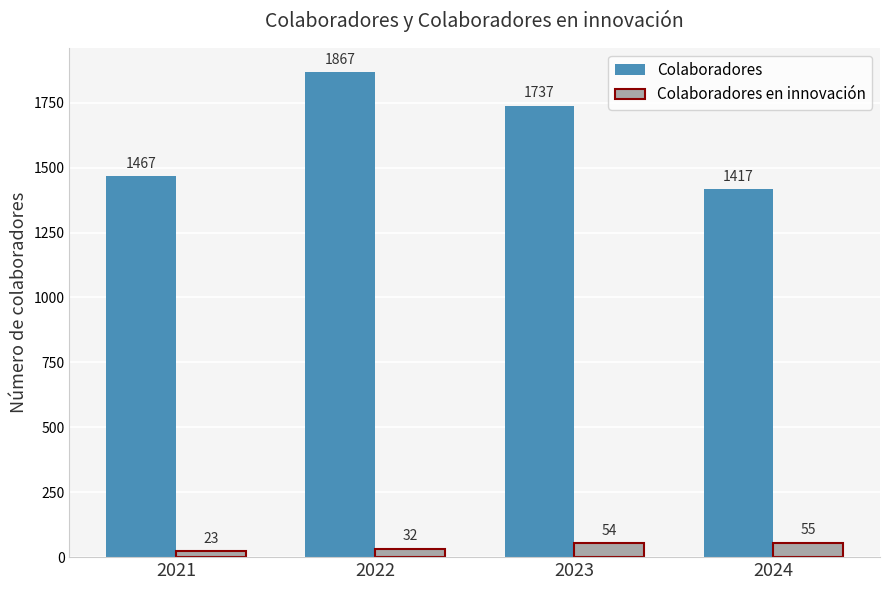

What is the sum of the Colaboradores en innovación values at 2022 and 2023?

86